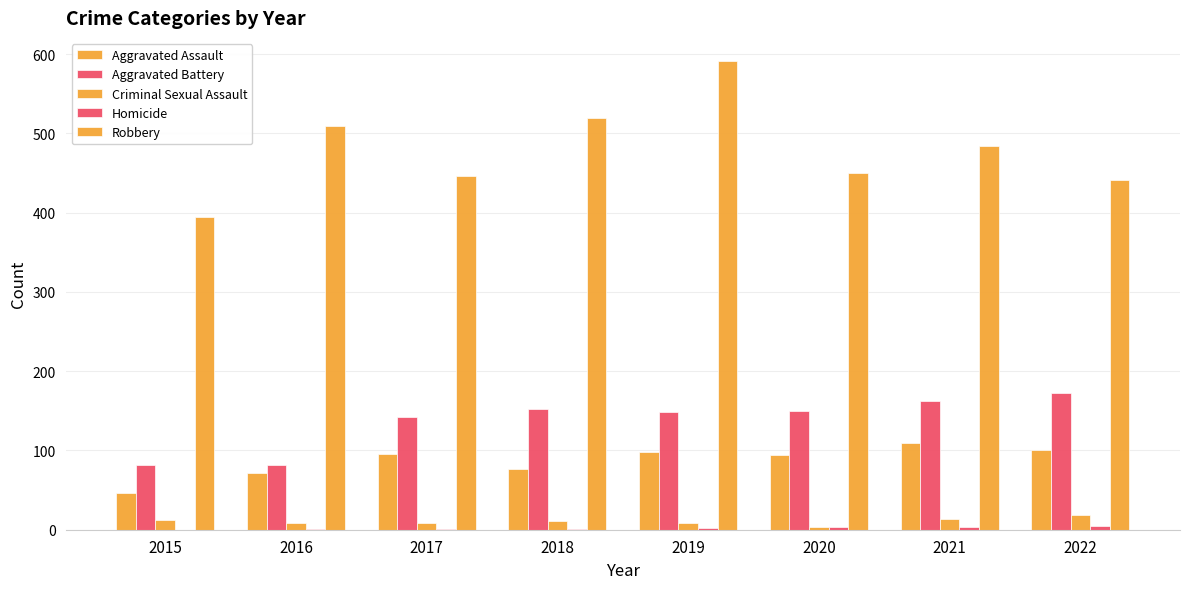

Are the bars grouped side by side (vs. stacked)?

Yes